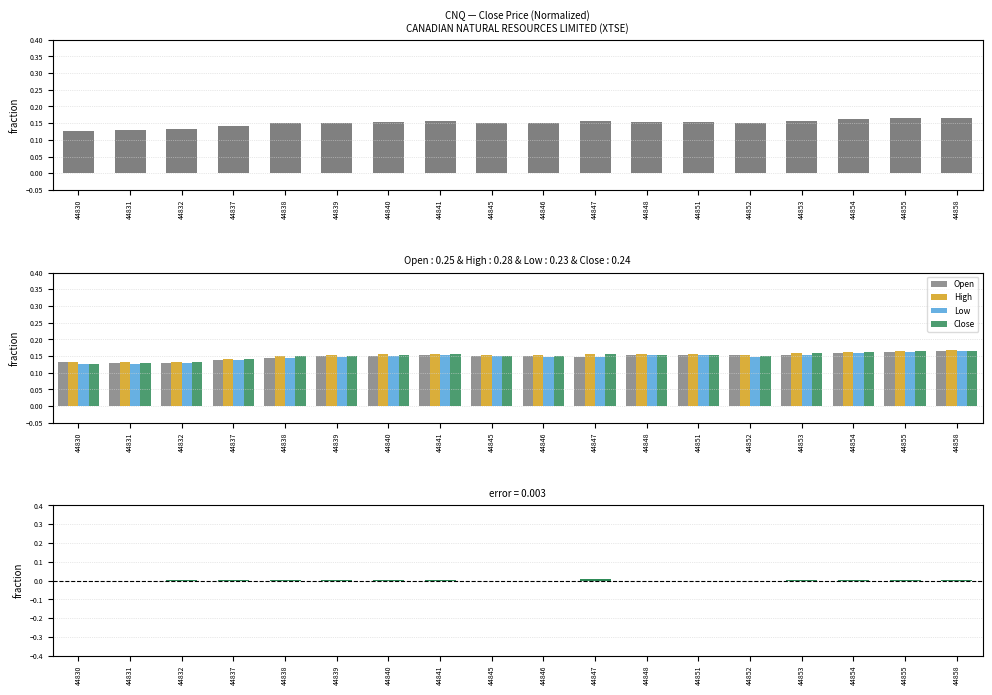

Where is High nearest to the value 0?

44831